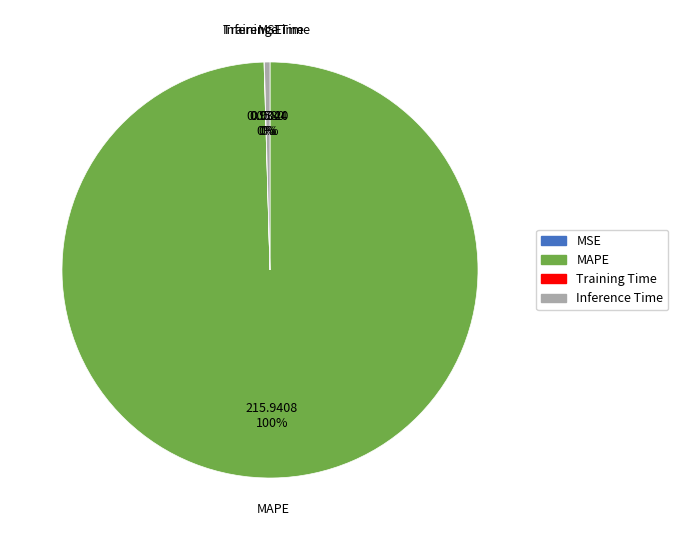

To the nearest percent, what percentage of the pie is MAPE?

100%